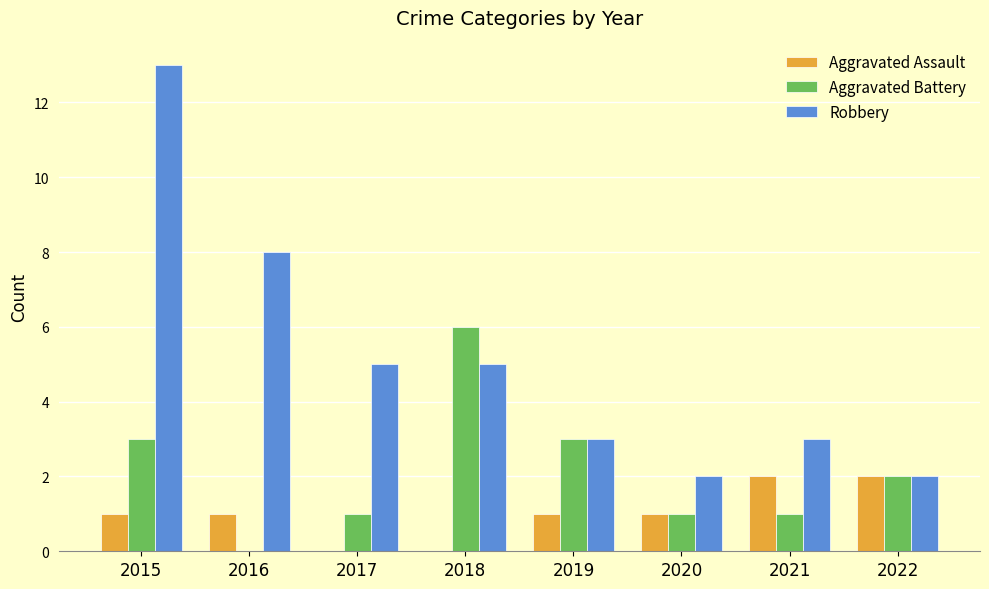

What is the highest value of the Robbery series?

13